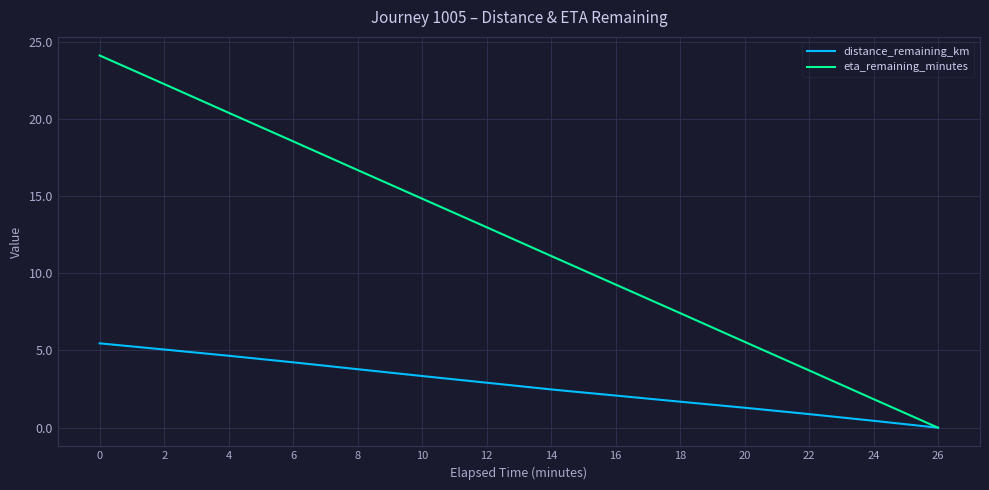

At how many categories does at least one series exceed 3?

12